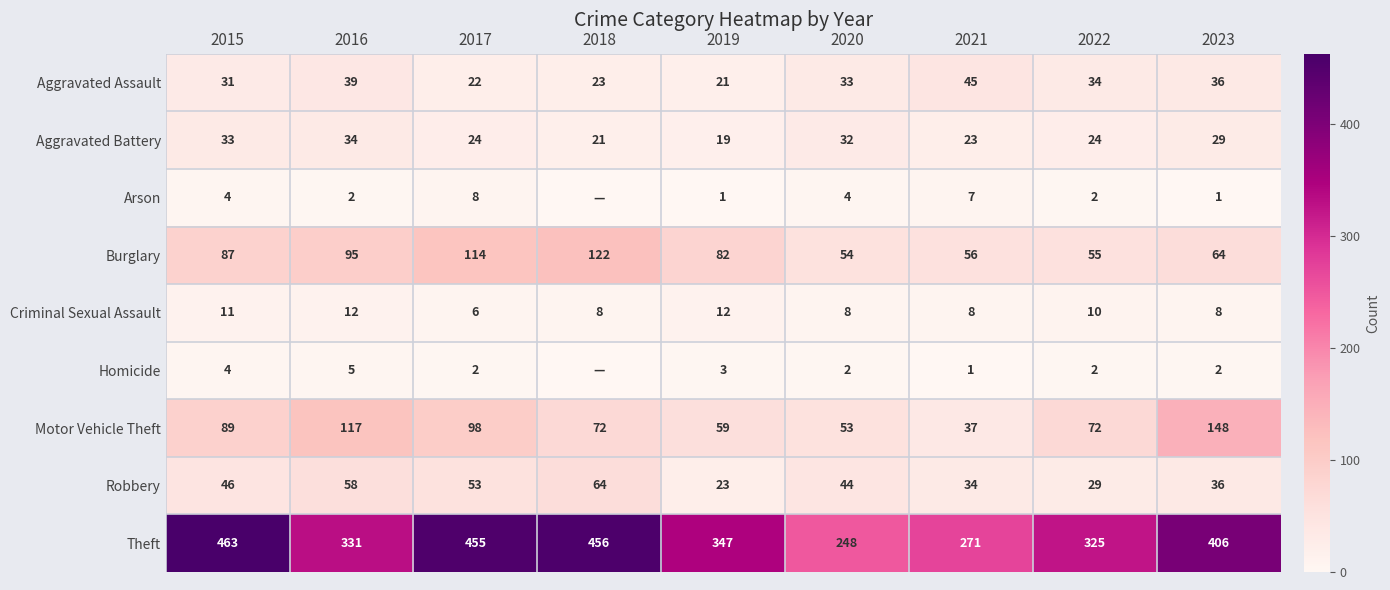

What is the greatest value displayed?

463